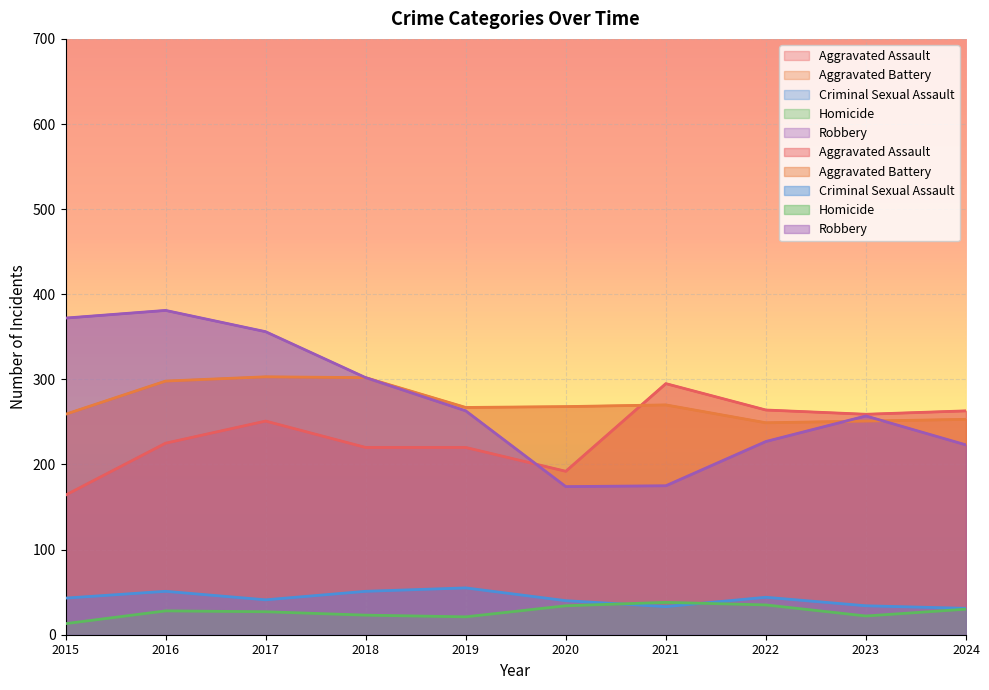

At which label does Robbery first exceed 263?

2015